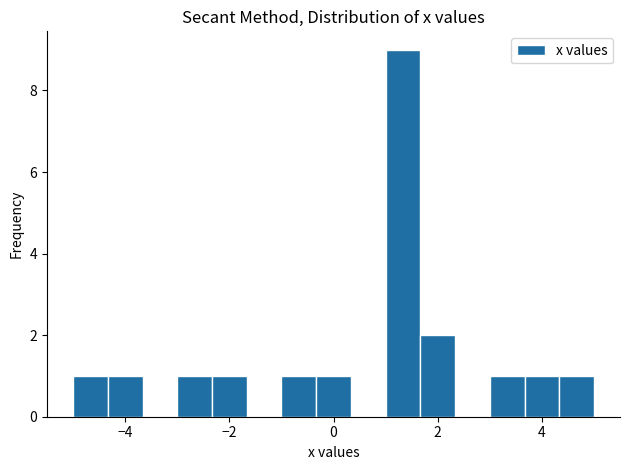

Read against the x-axis, roughly where is the centre of the tallest bar?

1.4